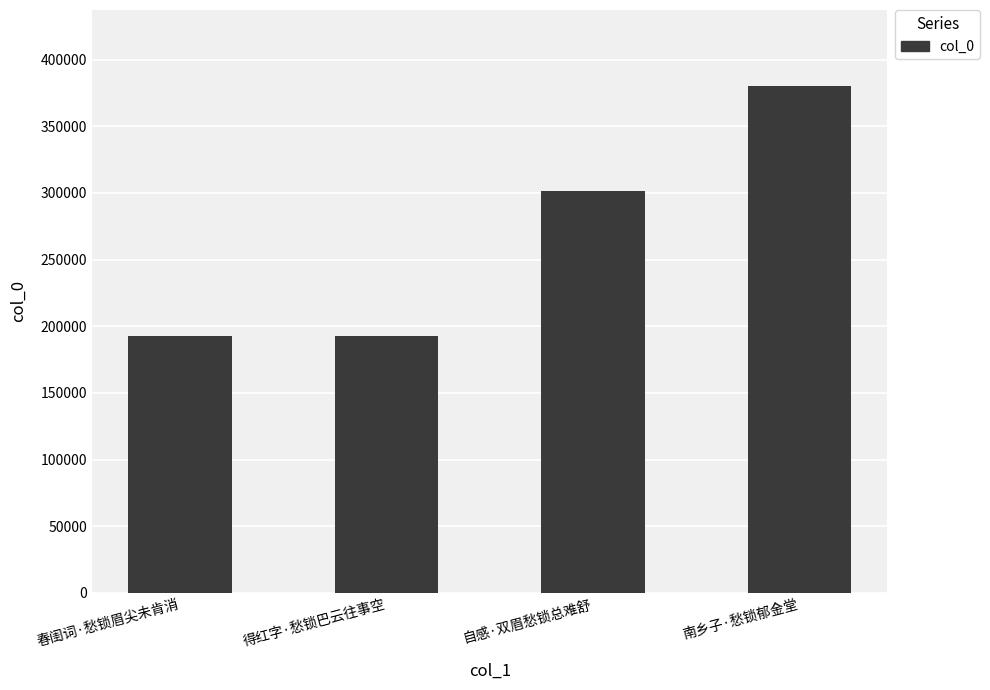

What is the ratio of the value at 春闺词·愁锁眉尖未肯消 to the value at 南乡子·愁锁郁金堂?

0.5